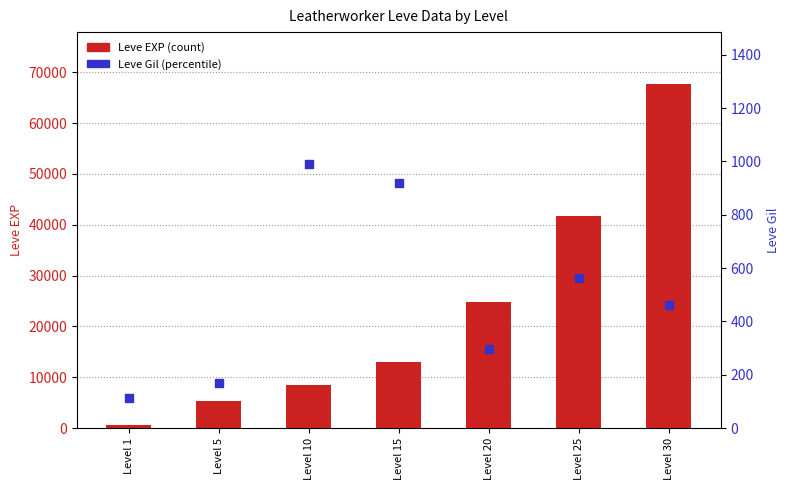

What are all the series names shown in the legend?

Leve EXP (count), Leve Gil (percentile)